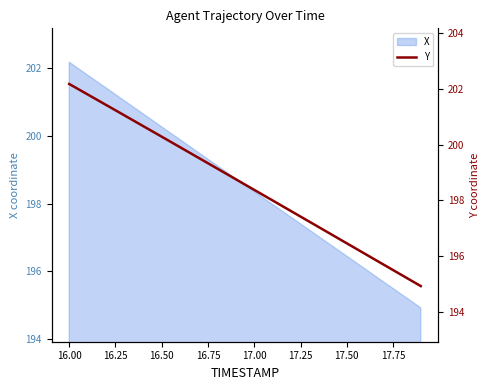

True or false: there are more than 1 points higher than both neighbors.

False